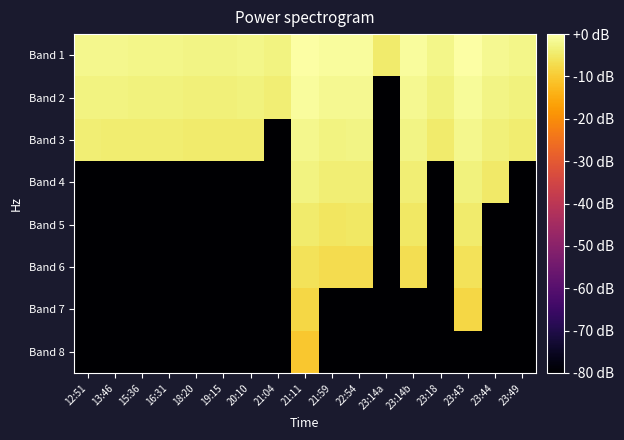

At which category is the sum across all series the highest?

21:11